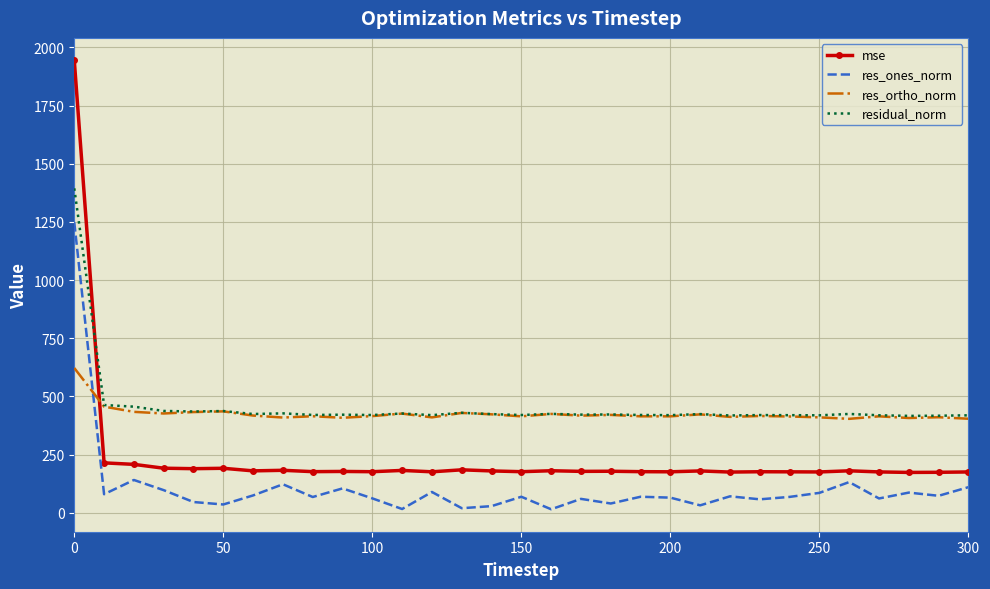

True or false: mse has more than 2 points higher than both neighbors.

True